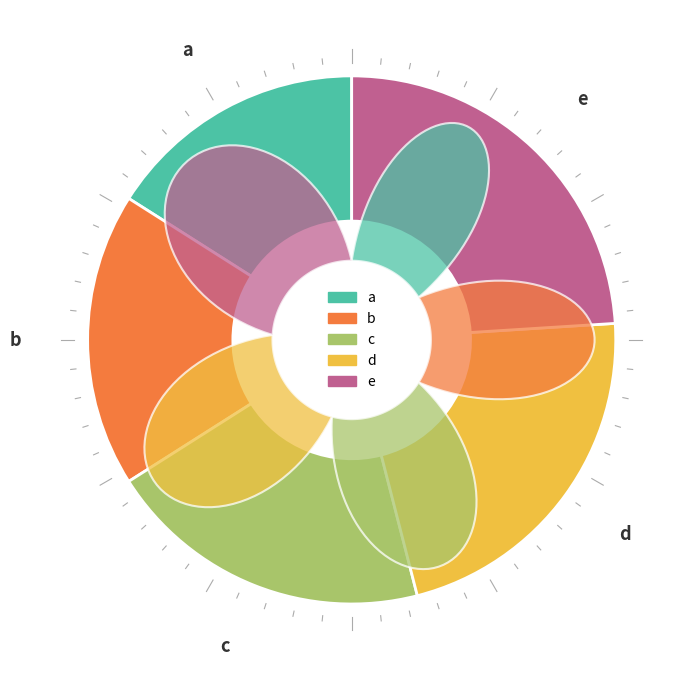

Is it true that e is 32% of the pie?

False